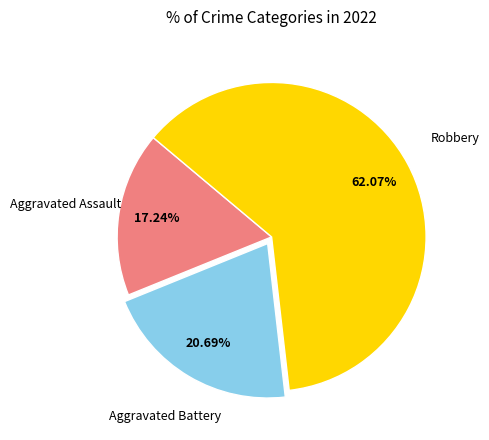

Does any single category account for the majority?

Yes